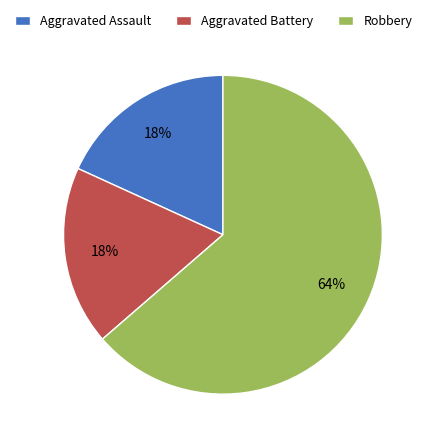

What is the ratio of the value at Aggravated Assault to the value at Aggravated Battery?

1.0